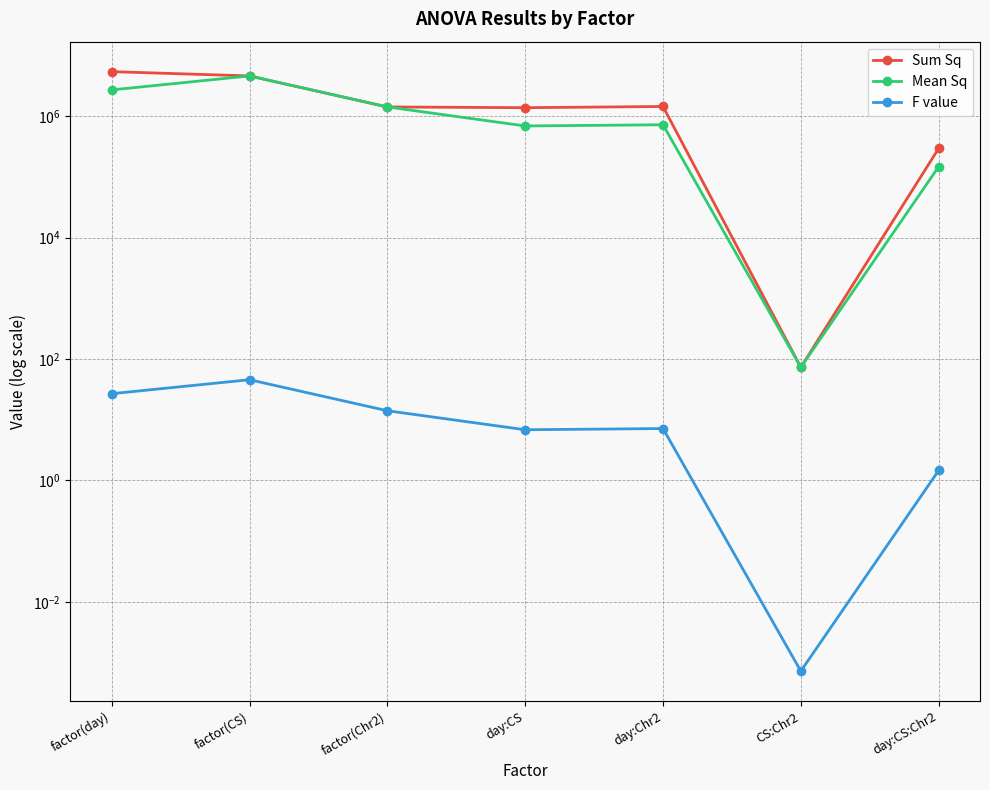

Rank the series by their average value, from lowest to highest.

F value, Mean Sq, Sum Sq